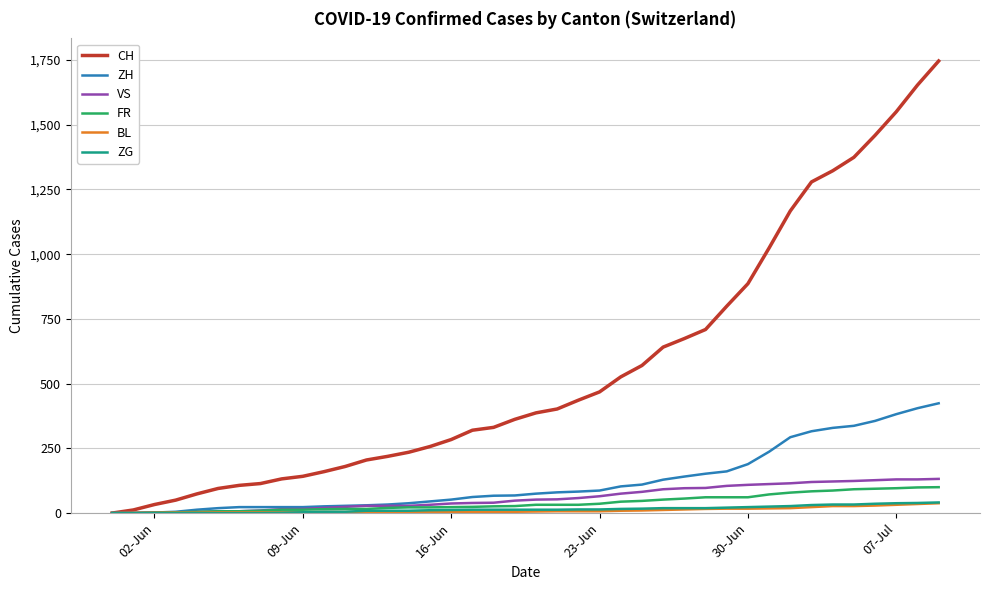

What is the greatest value displayed?

1746